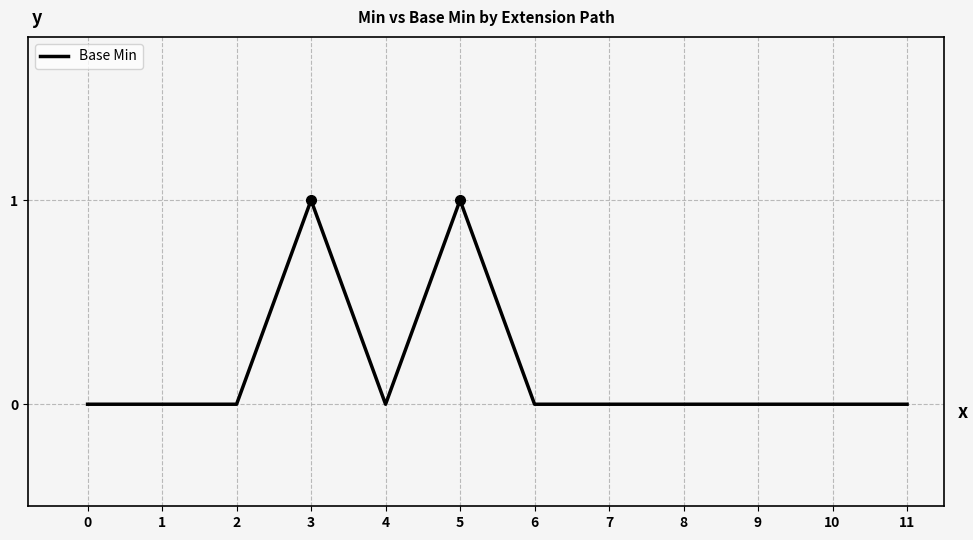

What is the maximum value shown in the chart?

1